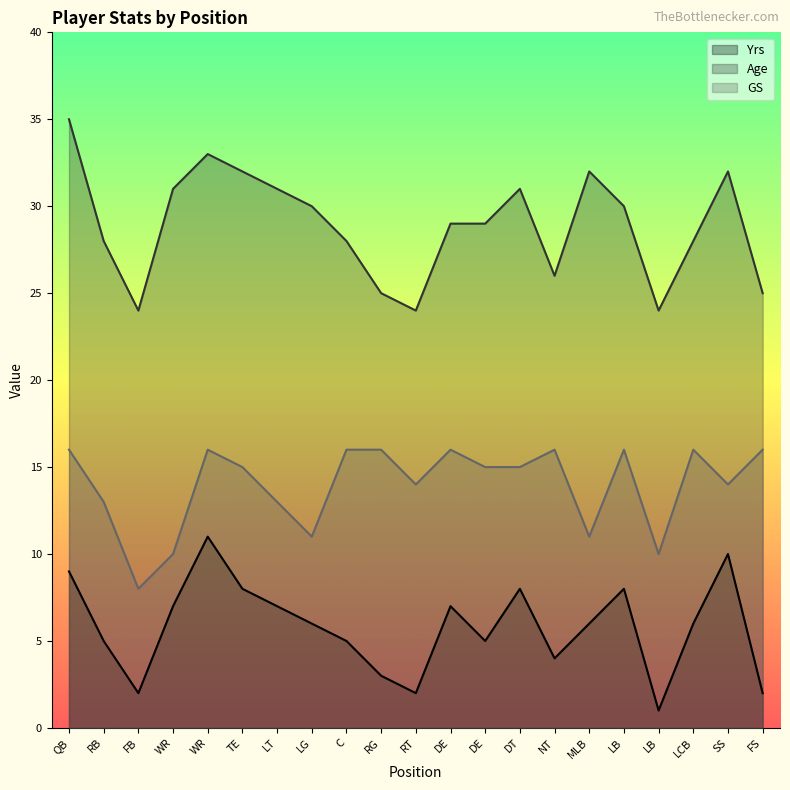

Between DE and LB, which is larger?

DE